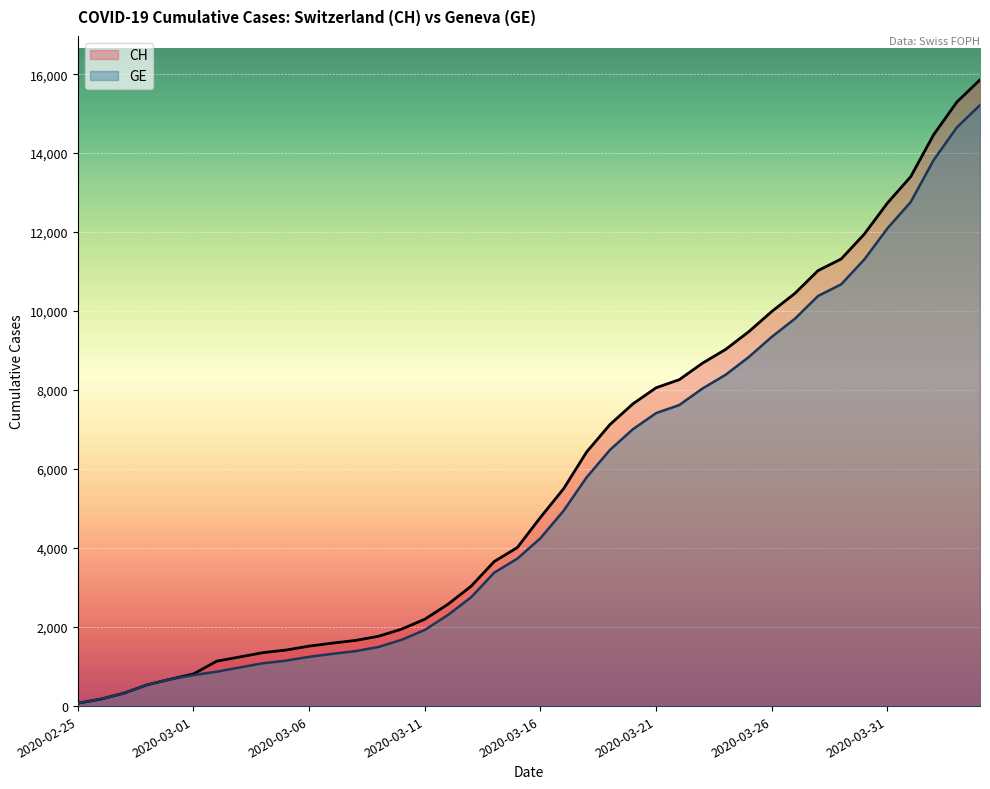

What is the average value of the CH series?

5831